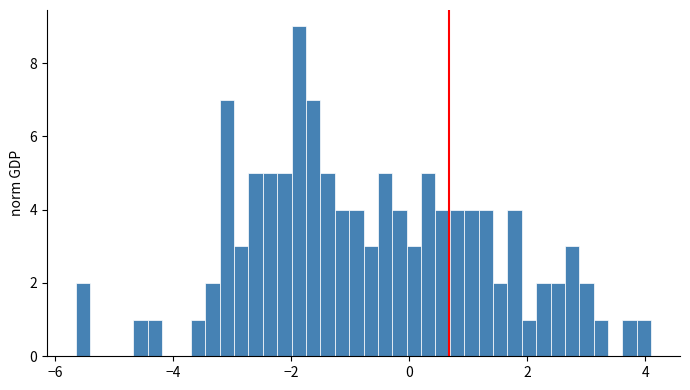

Read against the x-axis, roughly where is the centre of the tallest bar?

-1.8